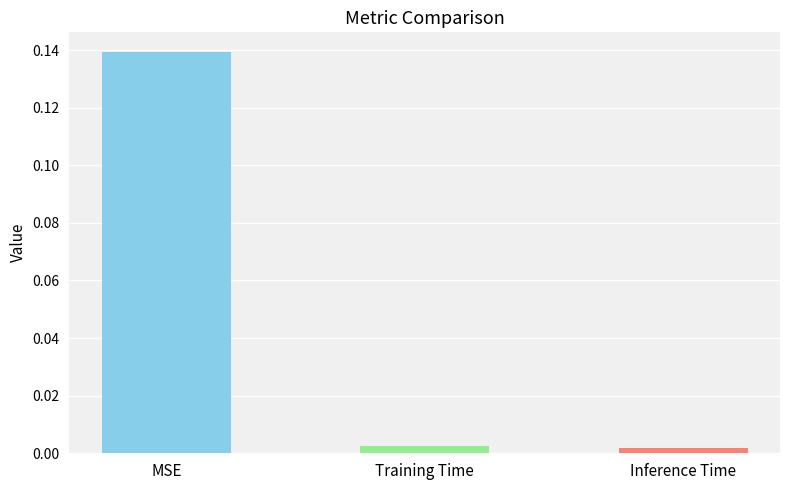

What is the change in value from MSE to Training Time?

-0.1